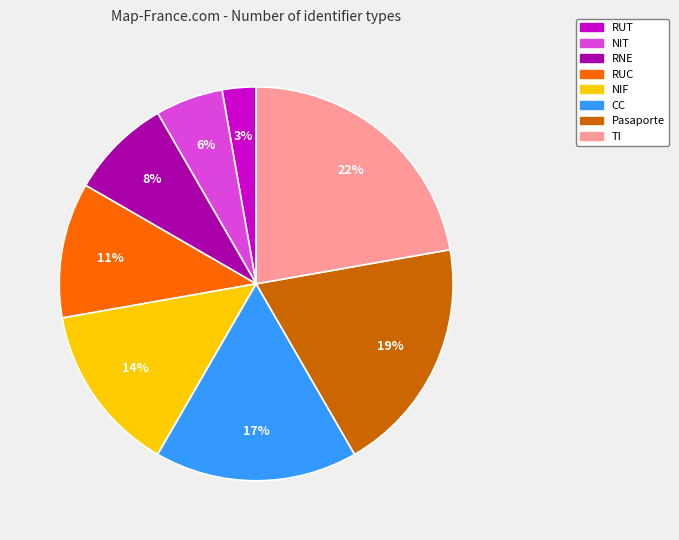

How many slices are in this pie chart?

8